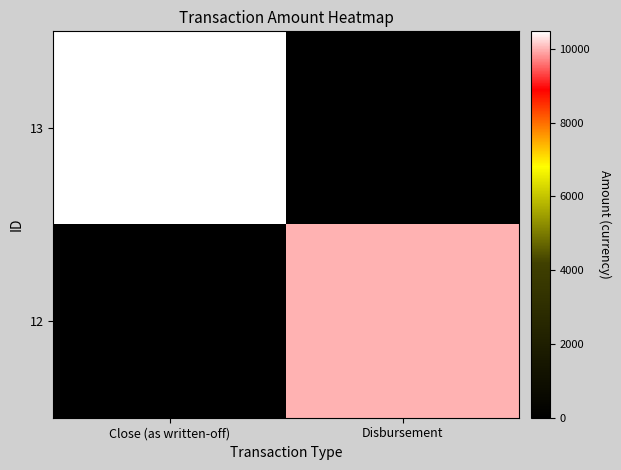

Which series has the widest spread of values?

13